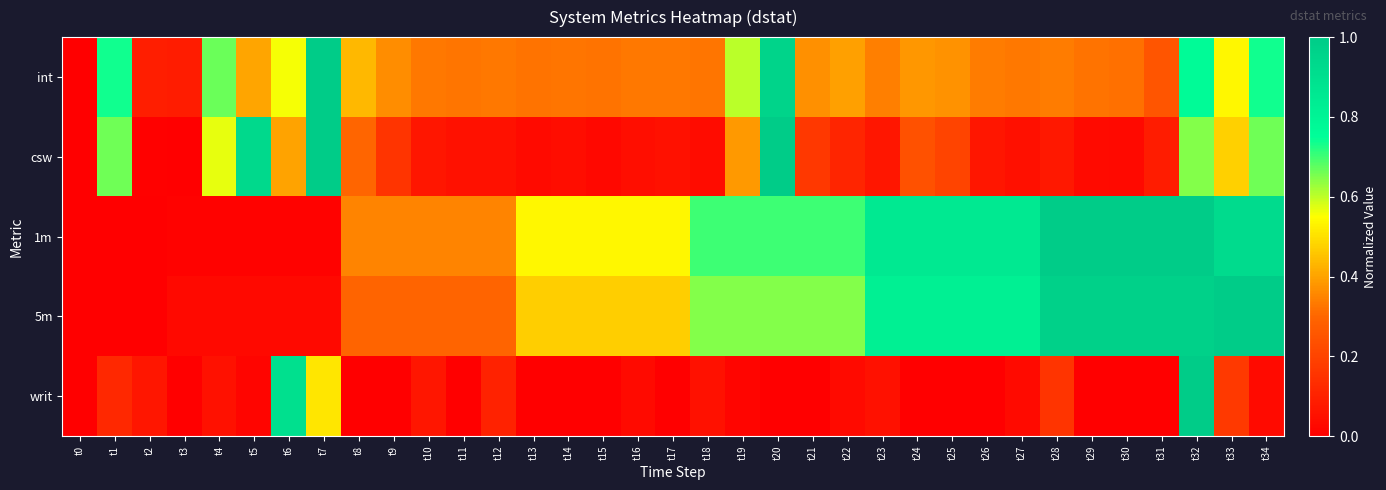

Reading right to left, what are all the values shown in this chart?

int: t34=0.7	t33=0.5	t32=0.8	t31=0.3	t30=0.3	t29=0.3	t28=0.3	t27=0.3	t26=0.3	t25=0.4	t24=0.4	t23=0.3	t22=0.4	t21=0.4	t20=1.0	t19=0.6	t18=0.3	t17=0.3	t16=0.3	t15=0.3	t14=0.3	t13=0.3	t12=0.3	t11=0.3	t10=0.3	t9=0.4	t8=0.4	t7=1.0	t6=0.6	t5=0.4	t4=0.7	t3=0.1	t2=0.1	t1=0.7	t0=0.0
csw: t34=0.7	t33=0.5	t32=0.6	t31=0.1	t30=0.0	t29=0.0	t28=0.1	t27=0.0	t26=0.1	t25=0.2	t24=0.2	t23=0.1	t22=0.1	t21=0.2	t20=1.0	t19=0.4	t18=0.0	t17=0.1	t16=0.0	t15=0.0	t14=0.0	t13=0.0	t12=0.1	t11=0.1	t10=0.1	t9=0.2	t8=0.3	t7=1.0	t6=0.4	t5=0.9	t4=0.6	t3=0.0	t2=0.0	t1=0.7	t0=0.0
1m: t34=0.9	t33=0.9	t32=1.0	t31=1.0	t30=1.0	t29=1.0	t28=1.0	t27=0.9	t26=0.9	t25=0.9	t24=0.9	t23=0.9	t22=0.7	t21=0.7	t20=0.7	t19=0.7	t18=0.7	t17=0.5	t16=0.5	t15=0.5	t14=0.5	t13=0.5	t12=0.4	t11=0.4	t10=0.4	t9=0.4	t8=0.4	t7=0.0	t6=0.0	t5=0.0	t4=0.0	t3=0.0	t2=0.0	t1=0.0	t0=0.0
5m: t34=1.0	t33=1.0	t32=1.0	t31=1.0	t30=1.0	t29=1.0	t28=1.0	t27=0.8	t26=0.8	t25=0.8	t24=0.8	t23=0.8	t22=0.6	t21=0.6	t20=0.6	t19=0.6	t18=0.6	t17=0.5	t16=0.5	t15=0.5	t14=0.5	t13=0.5	t12=0.3	t11=0.3	t10=0.3	t9=0.3	t8=0.3	t7=0.0	t6=0.0	t5=0.0	t4=0.0	t3=0.0	t2=0.0	t1=0.0	t0=0.0
writ: t34=0.0	t33=0.2	t32=1.0	t31=0.0	t30=0.0	t29=0.0	t28=0.2	t27=0.0	t26=0.0	t25=0.0	t24=0.0	t23=0.1	t22=0.0	t21=0.0	t20=0.0	t19=0.0	t18=0.1	t17=0.0	t16=0.0	t15=0.0	t14=0.0	t13=0.0	t12=0.1	t11=0.0	t10=0.1	t9=0.0	t8=0.0	t7=0.5	t6=0.9	t5=0.0	t4=0.1	t3=0.0	t2=0.1	t1=0.1	t0=0.0